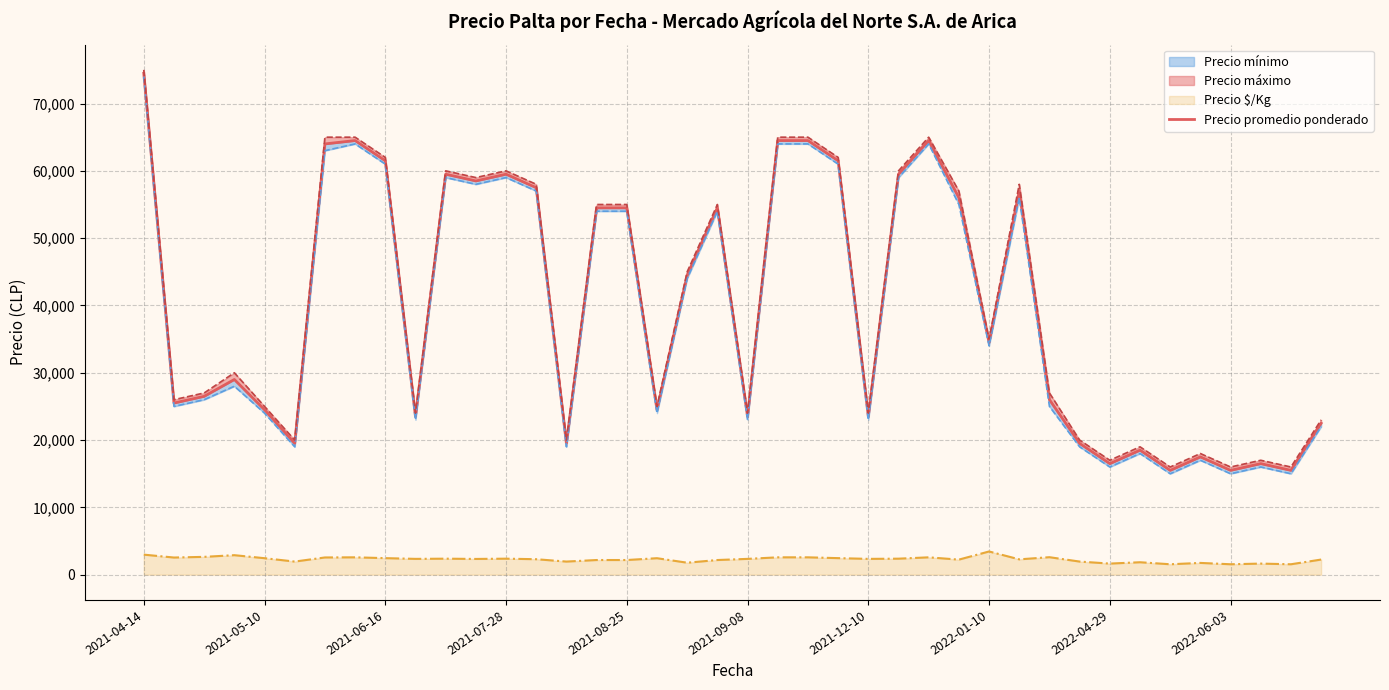

What is the maximum value for Precio $/Kg?

3450